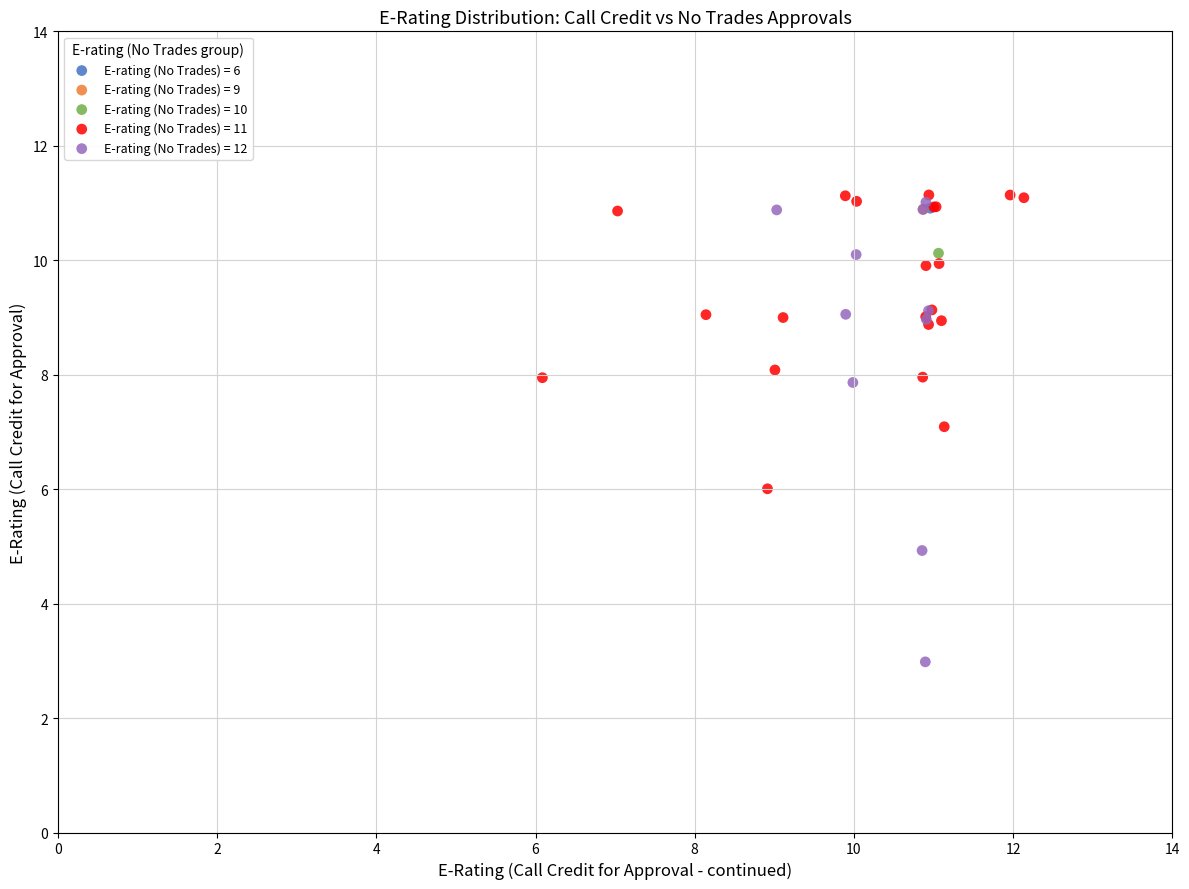

What are all the series names shown in the legend?

E-rating (No Trades) = 6, E-rating (No Trades) = 9, E-rating (No Trades) = 10, E-rating (No Trades) = 11, E-rating (No Trades) = 12